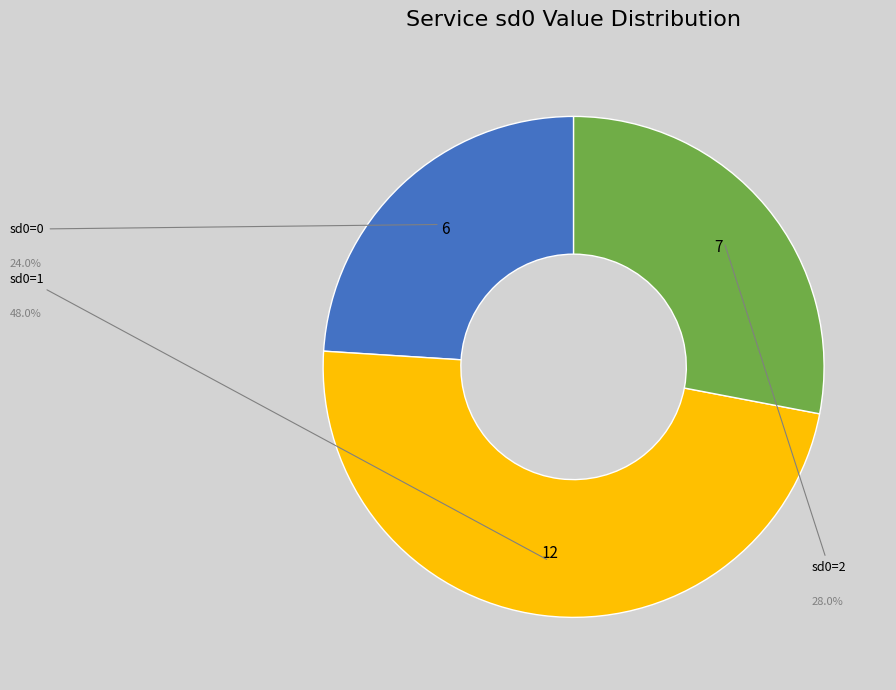

Count the number of slices in the pie.

3